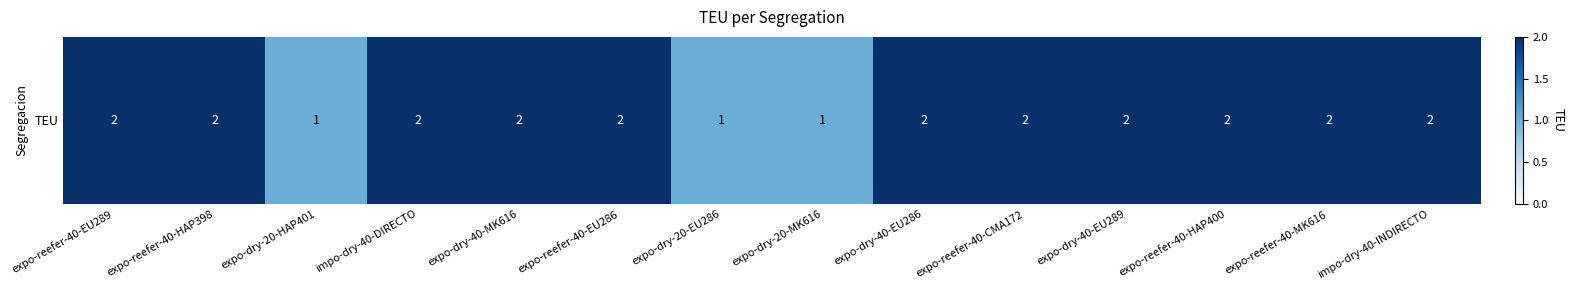

The chart shows a value of 3 at expo-reefer-40-CMA172. True or false?

False